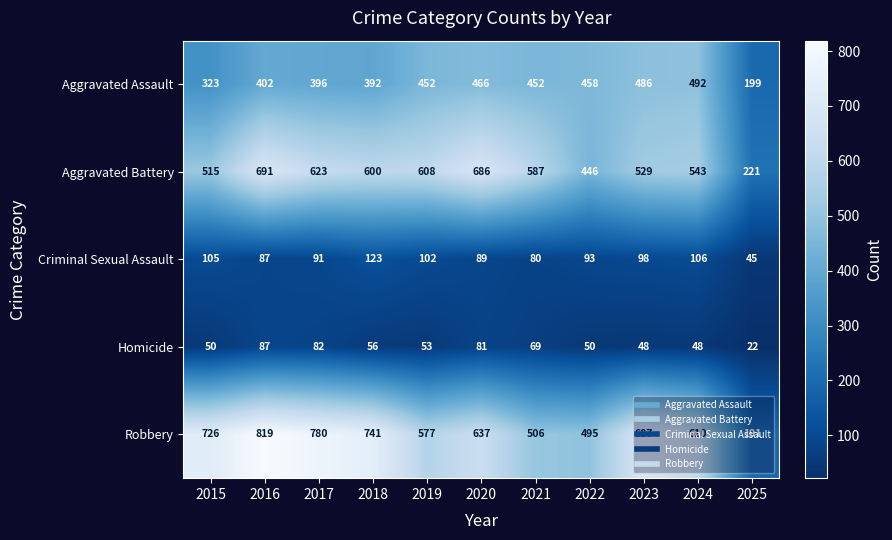

At 2019, list the series in order from largest to smallest.

Aggravated Battery, Robbery, Aggravated Assault, Criminal Sexual Assault, Homicide